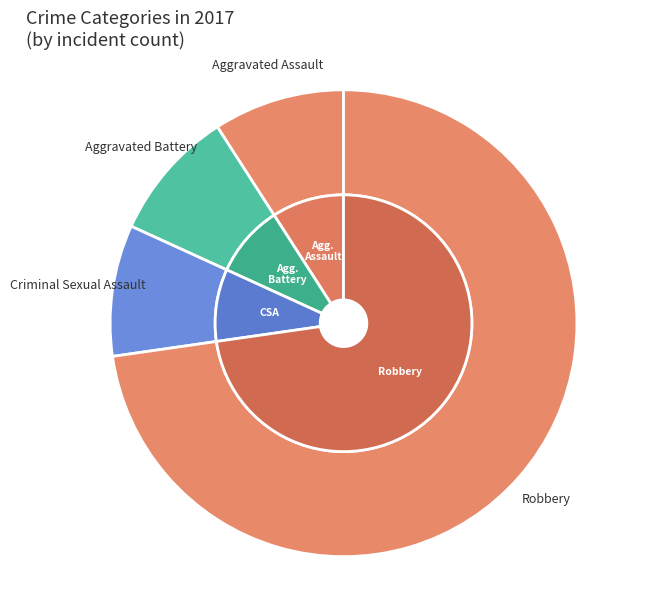

Rank the categories by value from lowest to highest.

Aggravated Assault, Aggravated Battery, Criminal Sexual Assault, Robbery